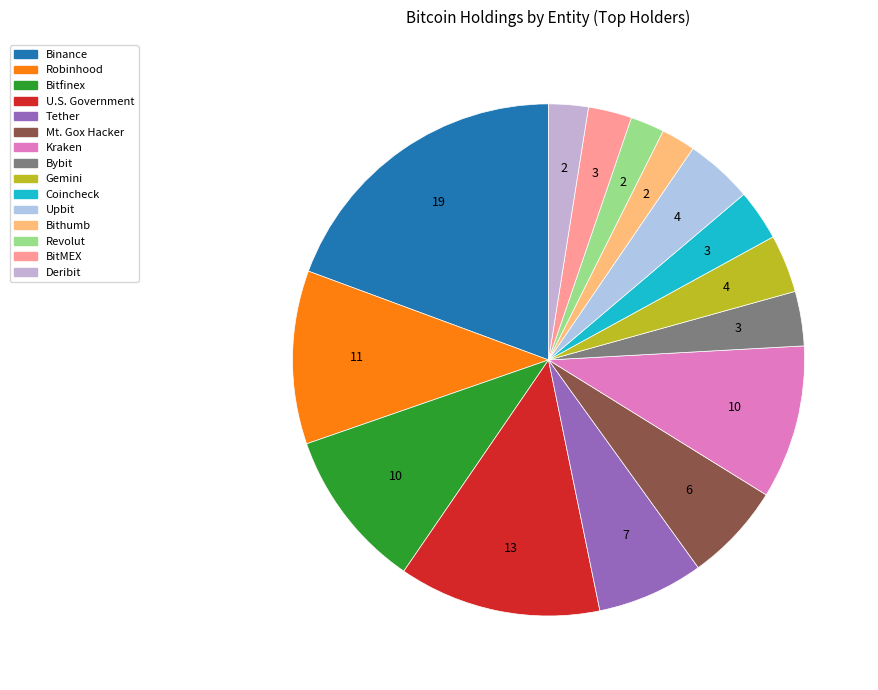

Which slice is the largest?

Binance